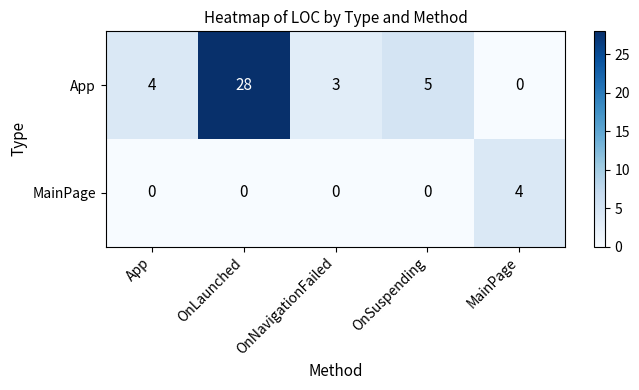

What is the difference between the maximum and minimum values in the App series?

28